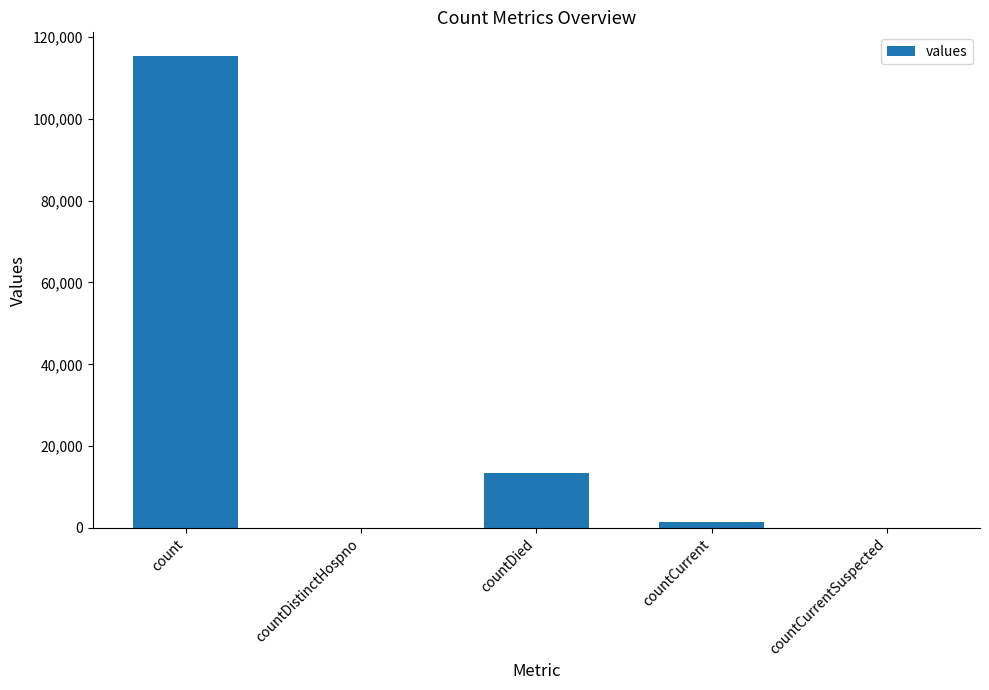

Read the value at countCurrent.

1383